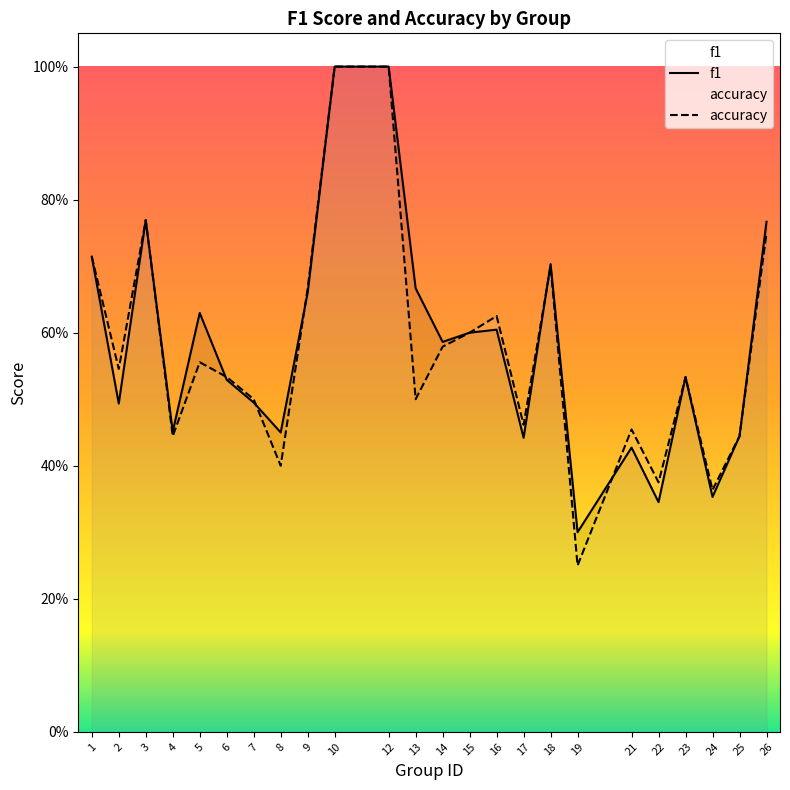

Rank the categories by f1 value from lowest to highest.

19, 22, 24, 21, 17, 25, 8, 4, 2, 7, 6, 23, 14, 15, 16, 5, 9, 13, 18, 1, 26, 3, 10, 12